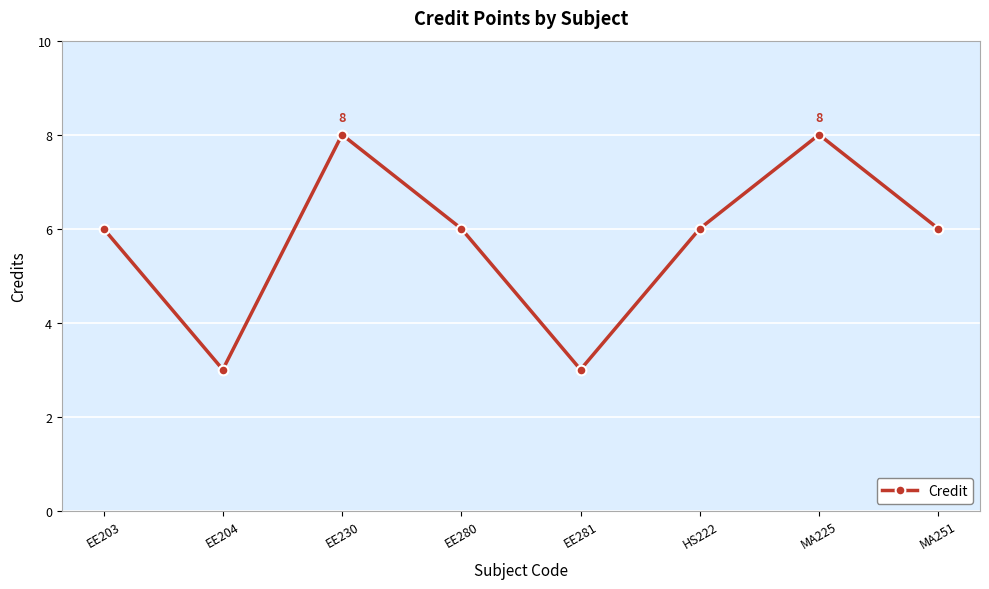

What is the value of the 3rd point from the left?

8